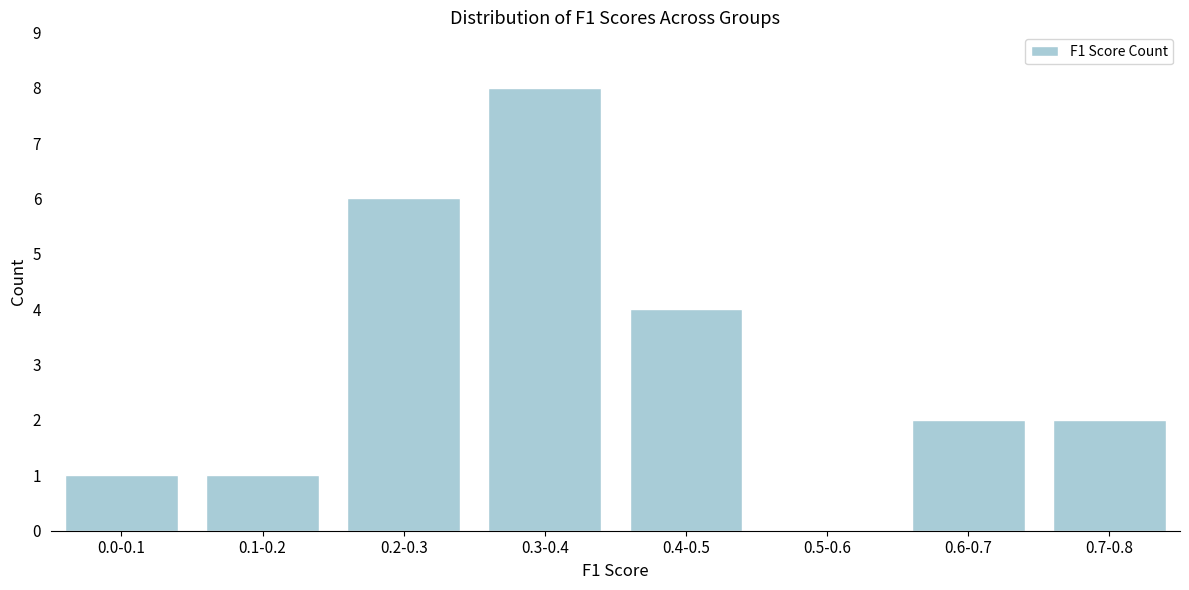

Reading left to right, list all the values displayed in this chart.

0.0-0.1=1	0.1-0.2=1	0.2-0.3=6	0.3-0.4=8	0.4-0.5=4	0.5-0.6=0	0.6-0.7=2	0.7-0.8=2